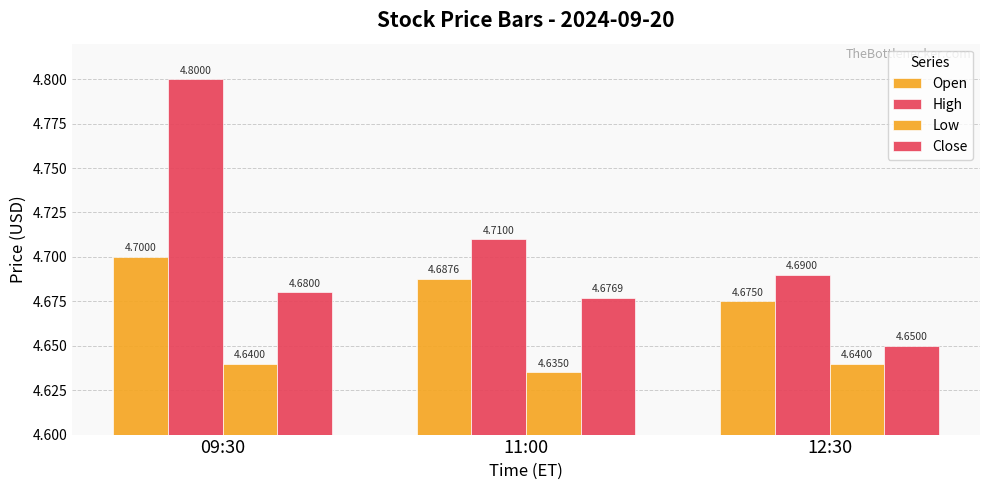

At which label is High closest to 4?

12:30